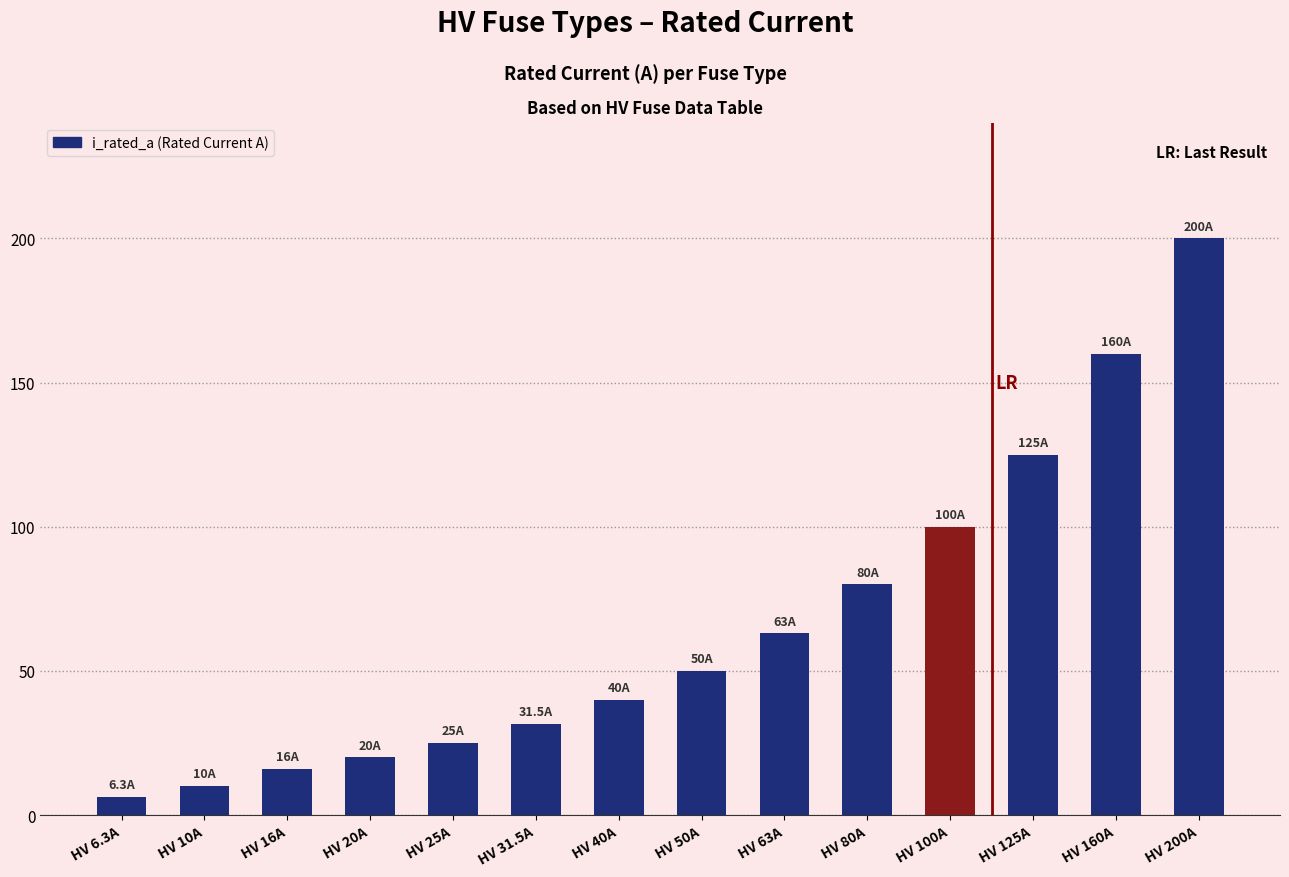

What is the change in value from HV 40A to HV 160A?

+120.0